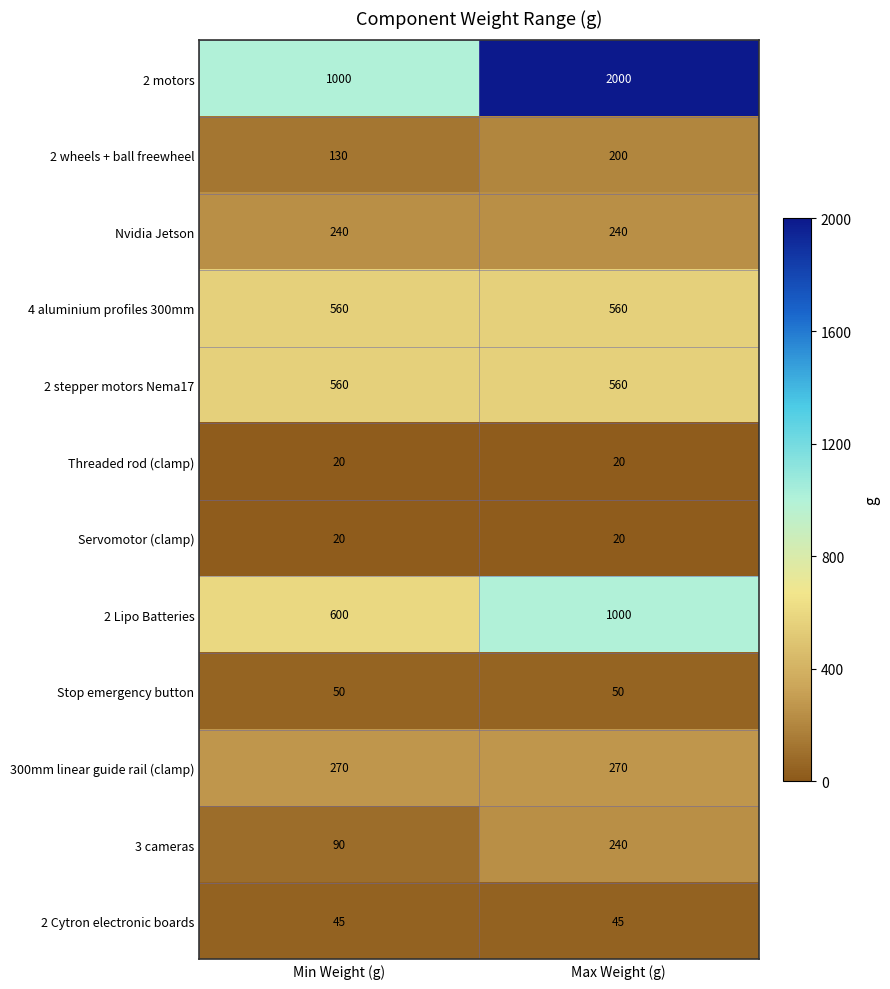

What is the spread (max minus min) of values at Min Weight (g)?

980